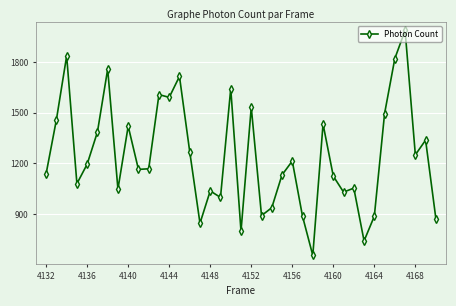

How many data points are less than 1167?

19